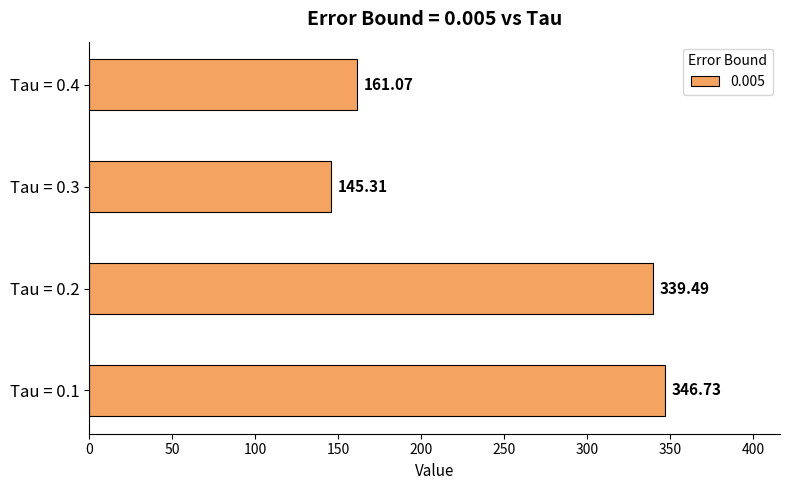

What is the difference between the second highest and minimum values?

194.2